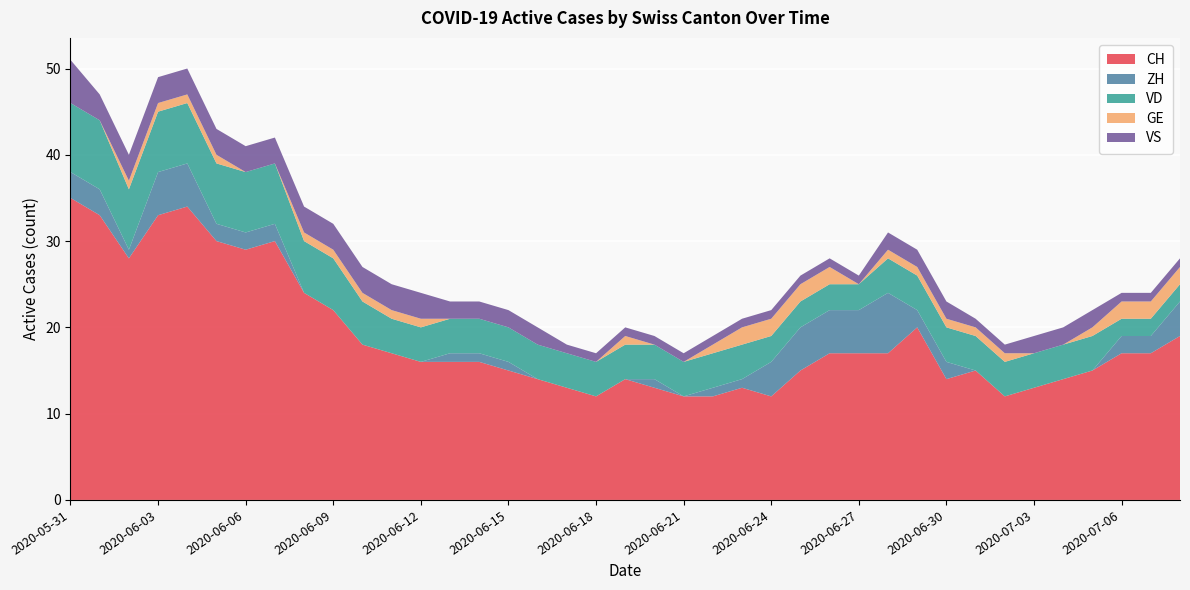

Reading left to right, transcribe all the data shown in this chart.

CH: 2020-05-31=35	2020-06-01=33	2020-06-02=28	2020-06-03=33	2020-06-04=34	2020-06-05=30	2020-06-06=29	2020-06-07=30	2020-06-08=24	2020-06-09=22	2020-06-10=18	2020-06-11=17	2020-06-12=16	2020-06-13=16	2020-06-14=16	2020-06-15=15	2020-06-16=14	2020-06-17=13	2020-06-18=12	2020-06-19=14	2020-06-20=13	2020-06-21=12	2020-06-22=12	2020-06-23=13	2020-06-24=12	2020-06-25=15	2020-06-26=17	2020-06-27=17	2020-06-28=17	2020-06-29=20	2020-06-30=14	2020-07-01=15	2020-07-02=12	2020-07-03=13	2020-07-04=14	2020-07-05=15	2020-07-06=17	2020-07-07=17	2020-07-08=19
ZH: 2020-05-31=3	2020-06-01=3	2020-06-02=1	2020-06-03=5	2020-06-04=5	2020-06-05=2	2020-06-06=2	2020-06-07=2	2020-06-08=0	2020-06-09=0	2020-06-10=0	2020-06-11=0	2020-06-12=0	2020-06-13=1	2020-06-14=1	2020-06-15=1	2020-06-16=0	2020-06-17=0	2020-06-18=0	2020-06-19=0	2020-06-20=1	2020-06-21=0	2020-06-22=1	2020-06-23=1	2020-06-24=4	2020-06-25=5	2020-06-26=5	2020-06-27=5	2020-06-28=7	2020-06-29=2	2020-06-30=2	2020-07-01=0	2020-07-02=0	2020-07-03=0	2020-07-04=0	2020-07-05=0	2020-07-06=2	2020-07-07=2	2020-07-08=4
VD: 2020-05-31=8	2020-06-01=8	2020-06-02=7	2020-06-03=7	2020-06-04=7	2020-06-05=7	2020-06-06=7	2020-06-07=7	2020-06-08=6	2020-06-09=6	2020-06-10=5	2020-06-11=4	2020-06-12=4	2020-06-13=4	2020-06-14=4	2020-06-15=4	2020-06-16=4	2020-06-17=4	2020-06-18=4	2020-06-19=4	2020-06-20=4	2020-06-21=4	2020-06-22=4	2020-06-23=4	2020-06-24=3	2020-06-25=3	2020-06-26=3	2020-06-27=3	2020-06-28=4	2020-06-29=4	2020-06-30=4	2020-07-01=4	2020-07-02=4	2020-07-03=4	2020-07-04=4	2020-07-05=4	2020-07-06=2	2020-07-07=2	2020-07-08=2
GE: 2020-05-31=0	2020-06-01=0	2020-06-02=1	2020-06-03=1	2020-06-04=1	2020-06-05=1	2020-06-06=0	2020-06-07=0	2020-06-08=1	2020-06-09=1	2020-06-10=1	2020-06-11=1	2020-06-12=1	2020-06-13=0	2020-06-14=0	2020-06-15=0	2020-06-16=0	2020-06-17=0	2020-06-18=0	2020-06-19=1	2020-06-20=0	2020-06-21=0	2020-06-22=1	2020-06-23=2	2020-06-24=2	2020-06-25=2	2020-06-26=2	2020-06-27=0	2020-06-28=1	2020-06-29=1	2020-06-30=1	2020-07-01=1	2020-07-02=1	2020-07-03=0	2020-07-04=0	2020-07-05=1	2020-07-06=2	2020-07-07=2	2020-07-08=2
VS: 2020-05-31=5	2020-06-01=3	2020-06-02=3	2020-06-03=3	2020-06-04=3	2020-06-05=3	2020-06-06=3	2020-06-07=3	2020-06-08=3	2020-06-09=3	2020-06-10=3	2020-06-11=3	2020-06-12=3	2020-06-13=2	2020-06-14=2	2020-06-15=2	2020-06-16=2	2020-06-17=1	2020-06-18=1	2020-06-19=1	2020-06-20=1	2020-06-21=1	2020-06-22=1	2020-06-23=1	2020-06-24=1	2020-06-25=1	2020-06-26=1	2020-06-27=1	2020-06-28=2	2020-06-29=2	2020-06-30=2	2020-07-01=1	2020-07-02=1	2020-07-03=2	2020-07-04=2	2020-07-05=2	2020-07-06=1	2020-07-07=1	2020-07-08=1